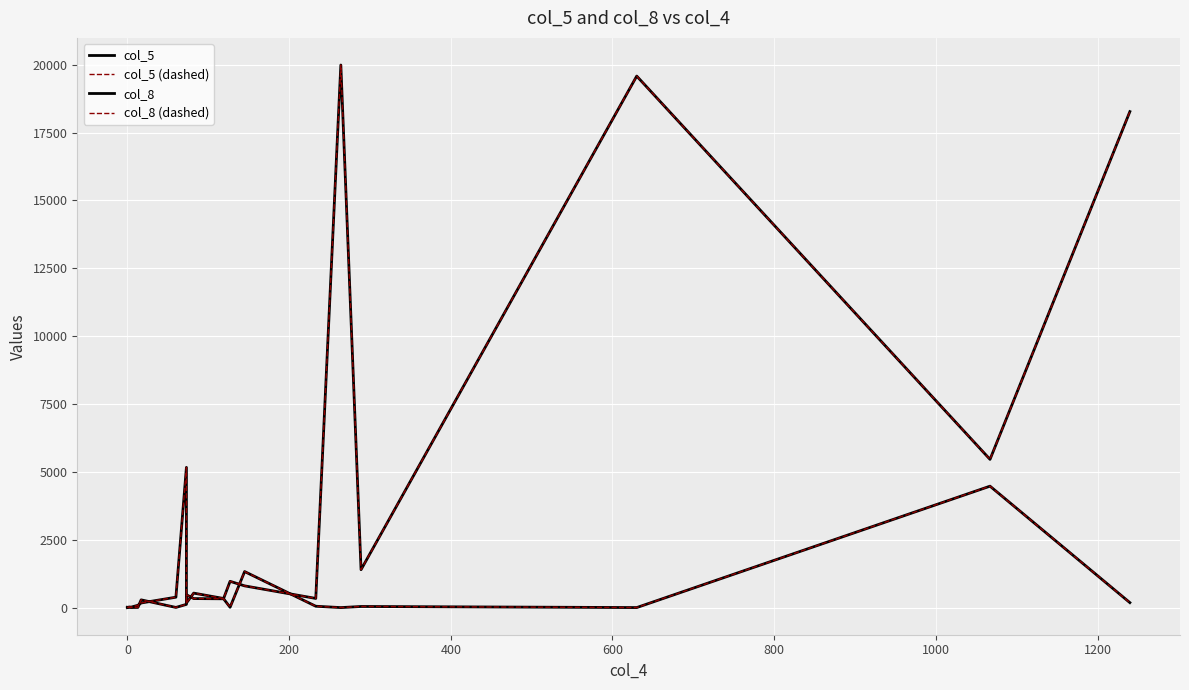

How many data points in col_8 (dashed) are above 42?

9